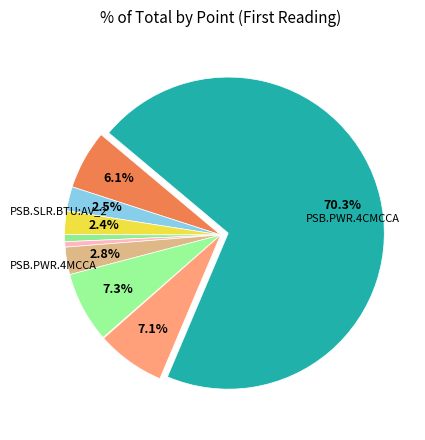

Does any single category account for the majority?

Yes